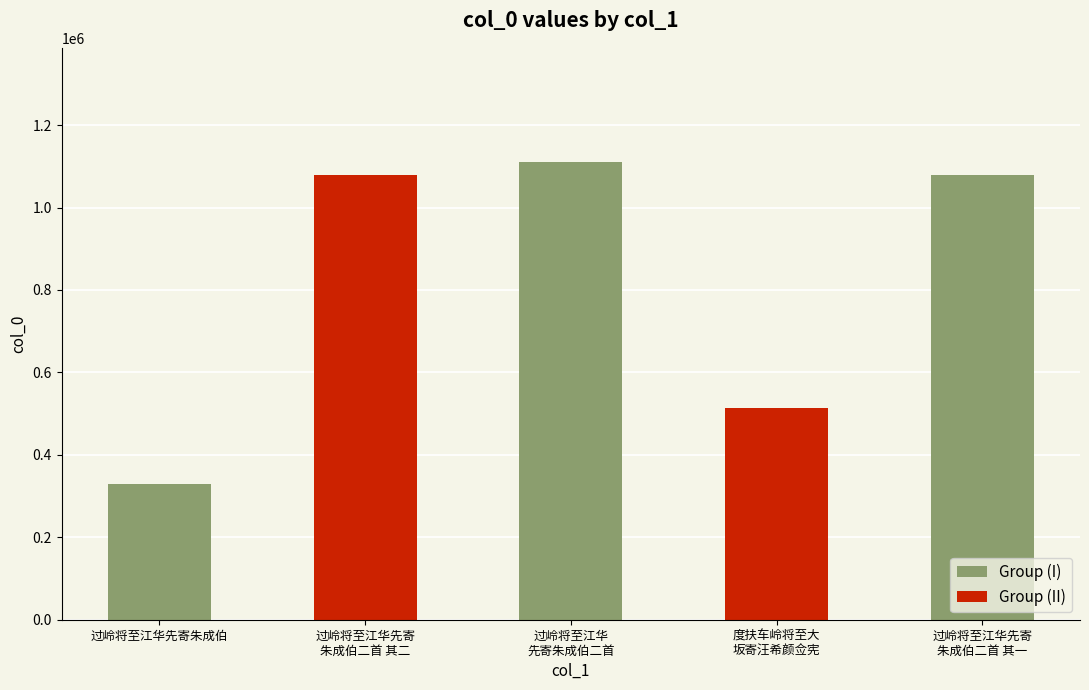

Between 过岭将至江华先寄朱成伯二首 and 过岭将至江华先寄朱成伯二首 其二, which is larger?

过岭将至江华先寄朱成伯二首